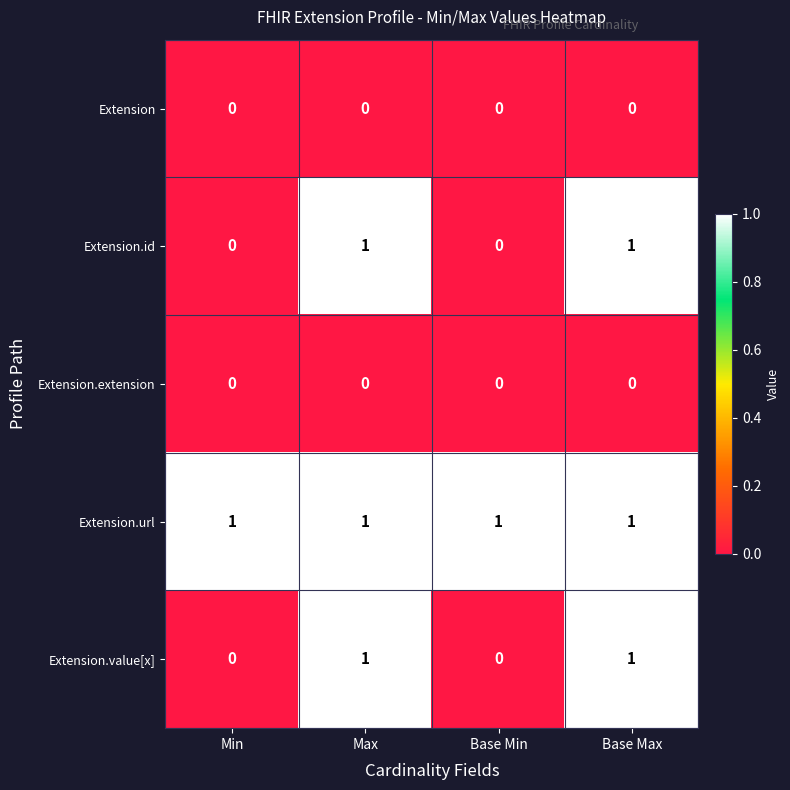

Is the value of Extension.extension at Base Max greater than the value of Extension.value[x] at Max?

No